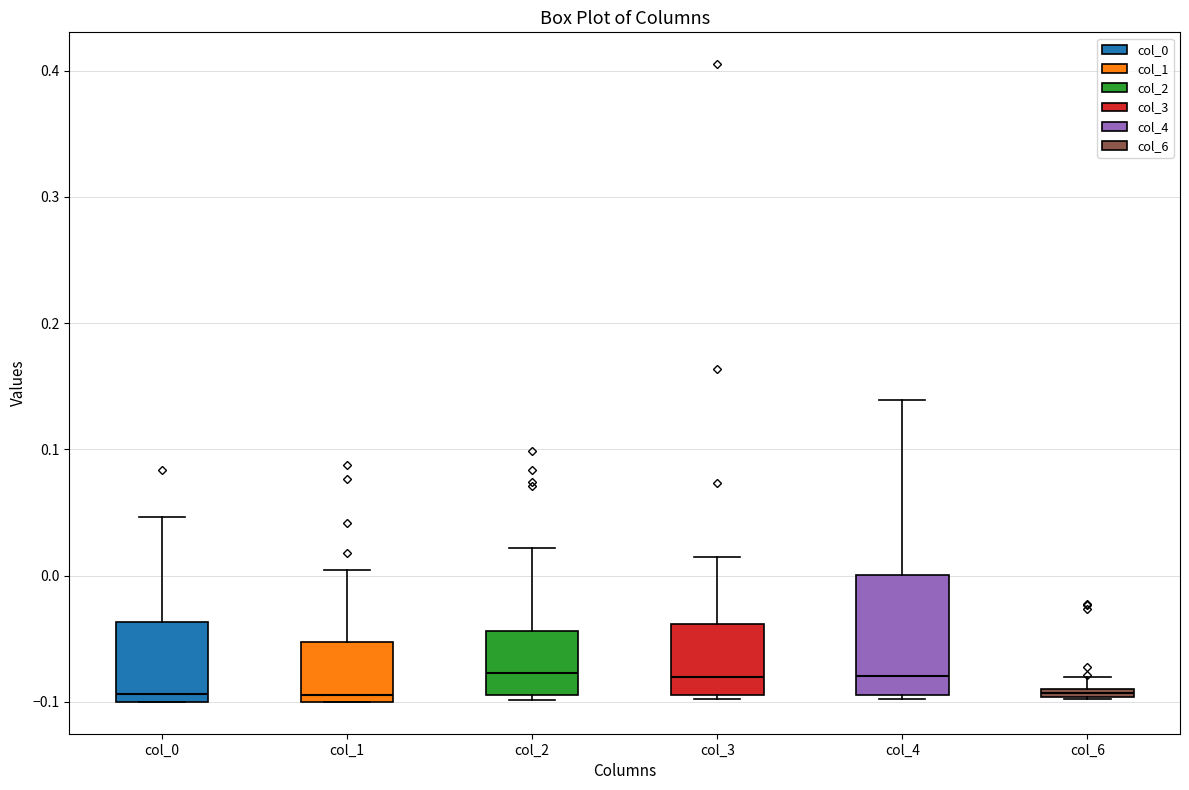

Where is the lower edge of the box for col_1 on the y-axis? The values are not printed on the chart, so give them approximately, as read against the axis.

-0.10